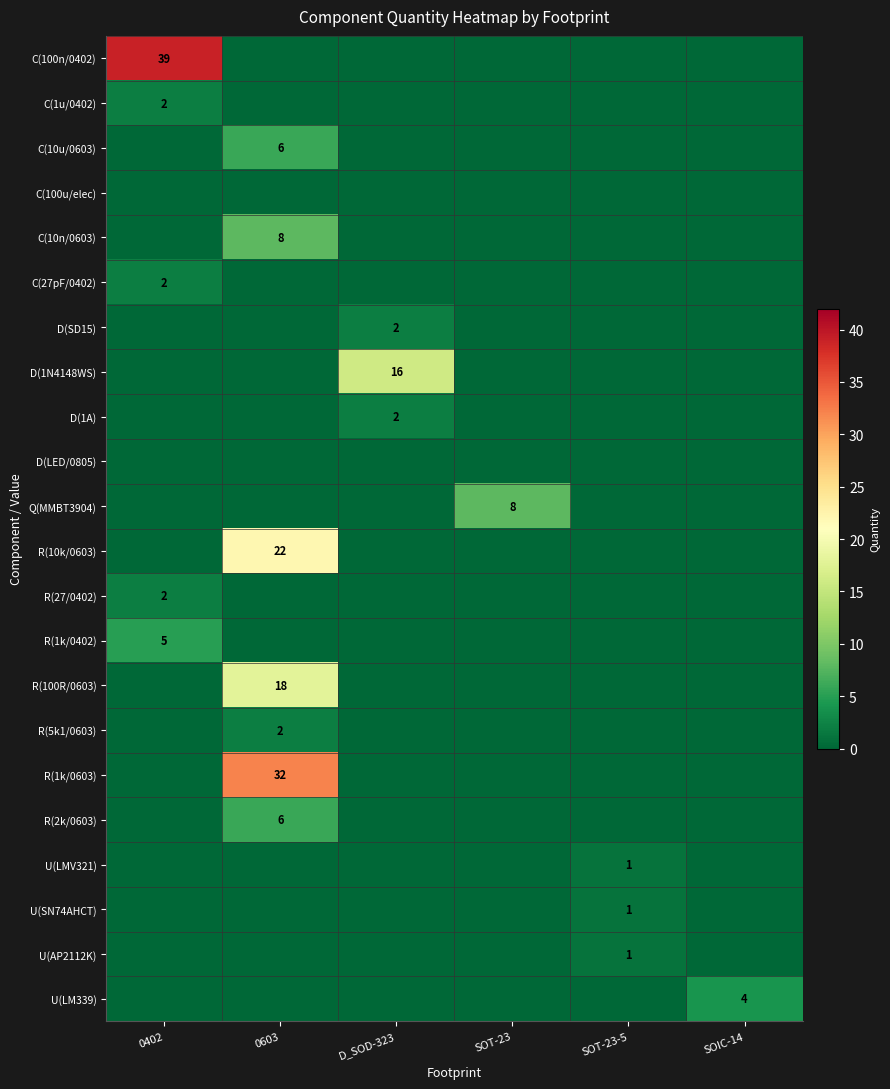

What is the difference between the highest and lowest values at SOT-23?

8